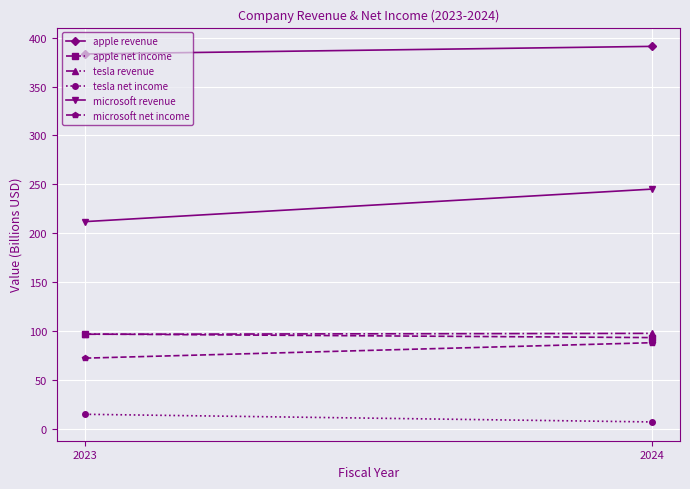

Rank the categories by tesla net income value from lowest to highest.

2024, 2023